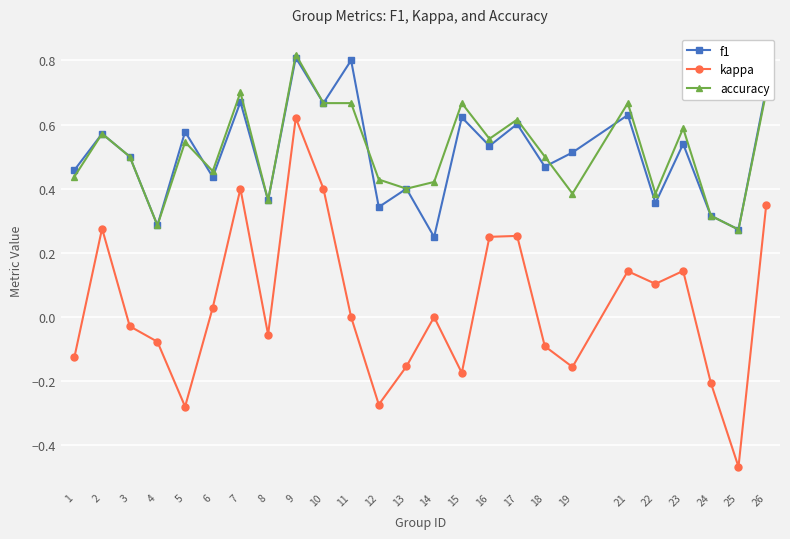

How many lines are shown in the chart?

3